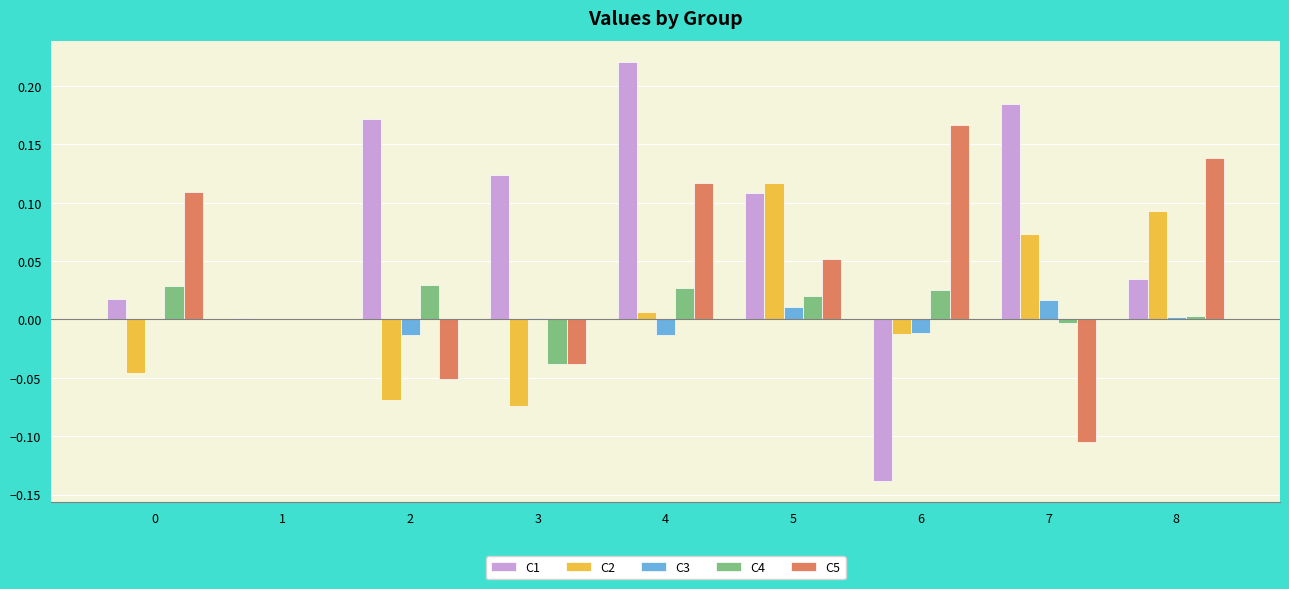

How many groups of bars are there?

9